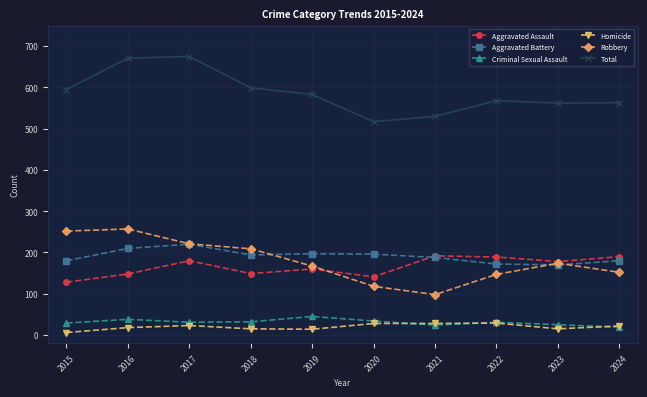

True or false: Robbery has a value of 174 at 2023.

True